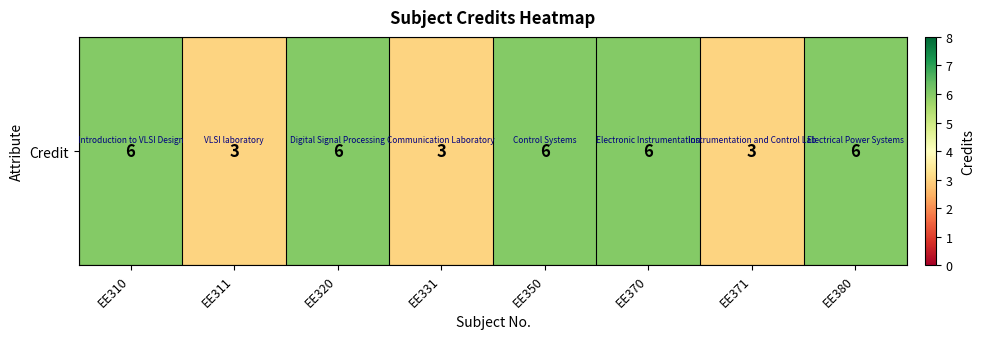

Rank the categories by value from lowest to highest.

EE311, EE331, EE371, EE310, EE320, EE350, EE370, EE380